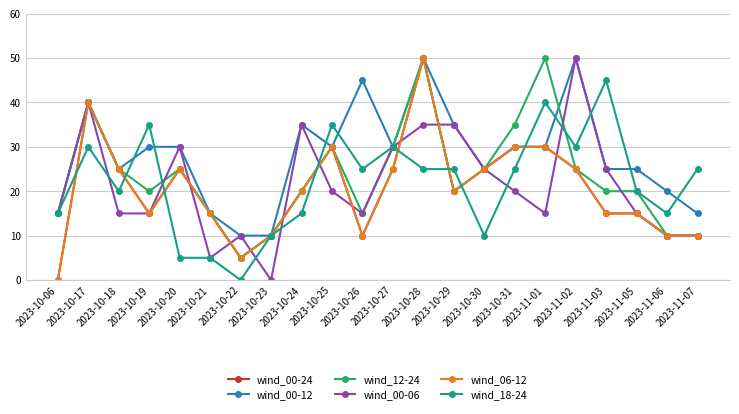

Between 2023-10-21 and 2023-10-23, which series saw the biggest shift?

wind_00-24